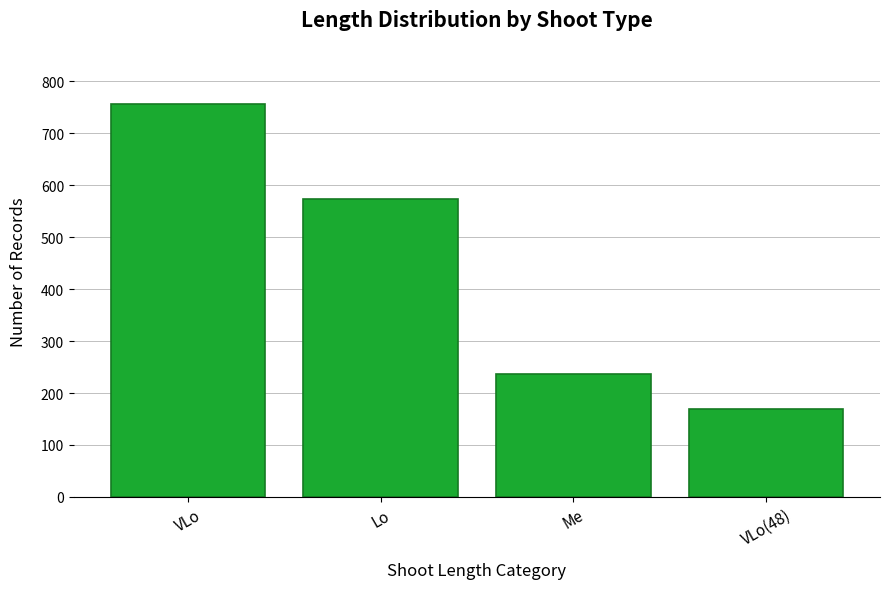

Which category has the lowest value across all series?

VLo(48)